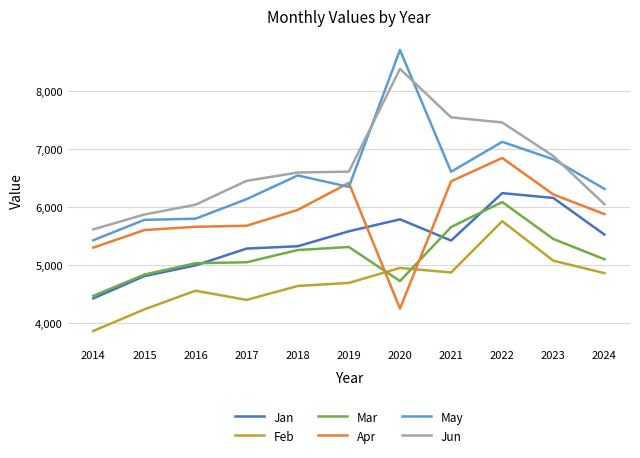

How many intersections are there between Jun and May?

3